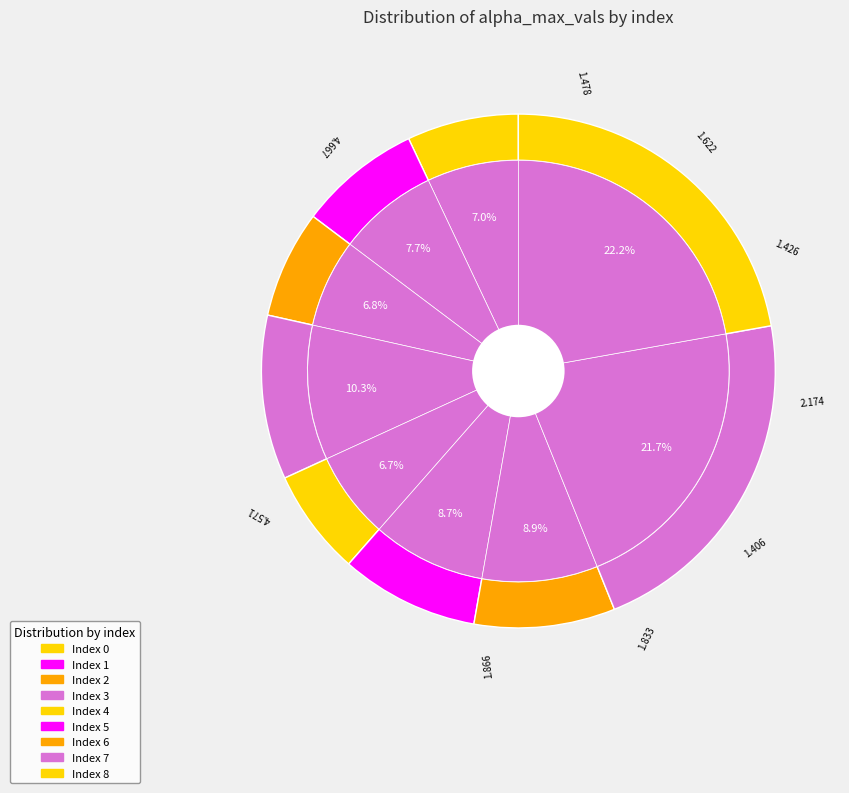

To the nearest percent, what is the difference between the largest and smallest slice percentages?

15%